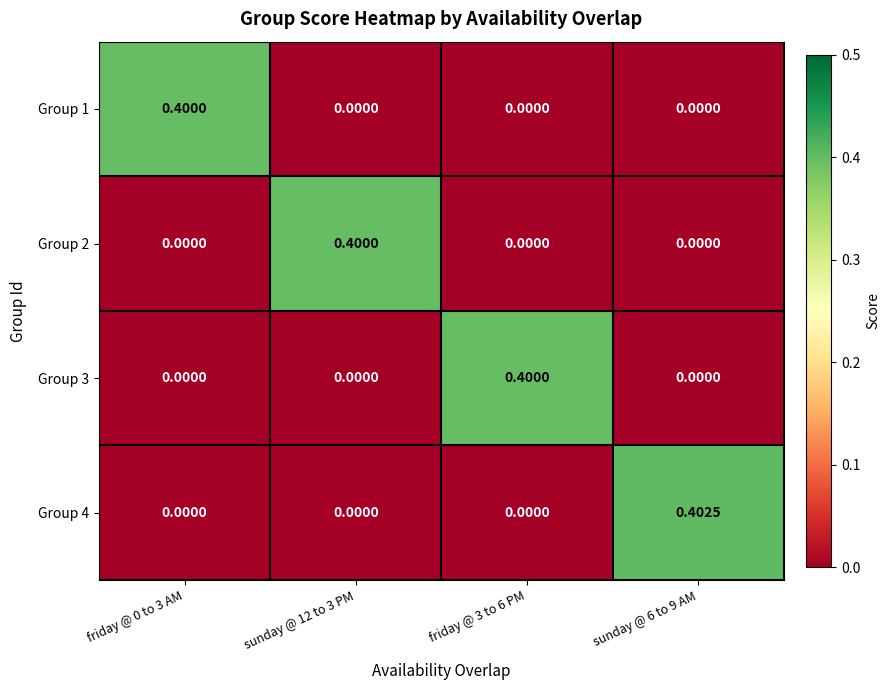

What is the maximum value shown in the chart?

0.4